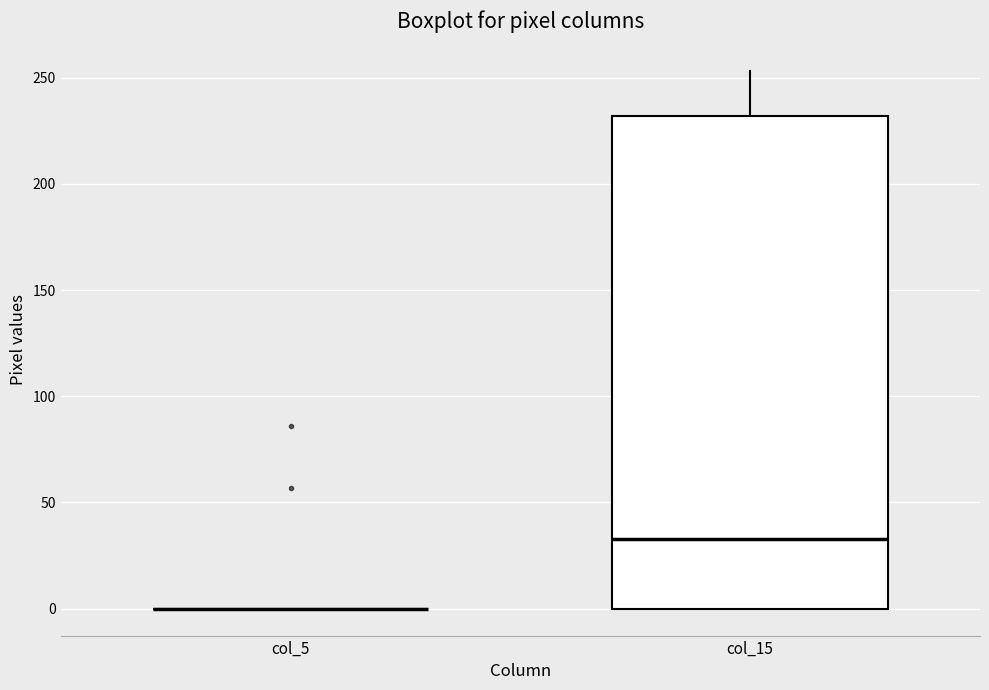

Reading left to right, read every box against the y-axis: the position of its median line, the range the box covers, and the ends of its whiskers. The values are not printed on the chart, so give them approximately, as read against the axis.

col_5: box collapsed to a line at 0, whiskers 0 to 0
col_15: median 35, box 0 to 230, whiskers 0 to 255